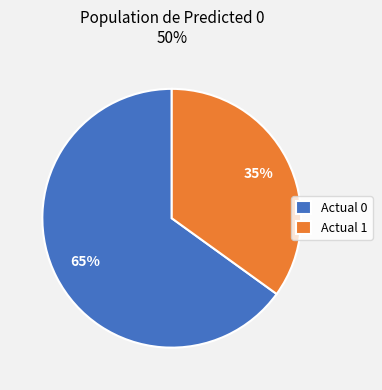

To the nearest percent, what is the difference between the largest and smallest slice percentages?

30%